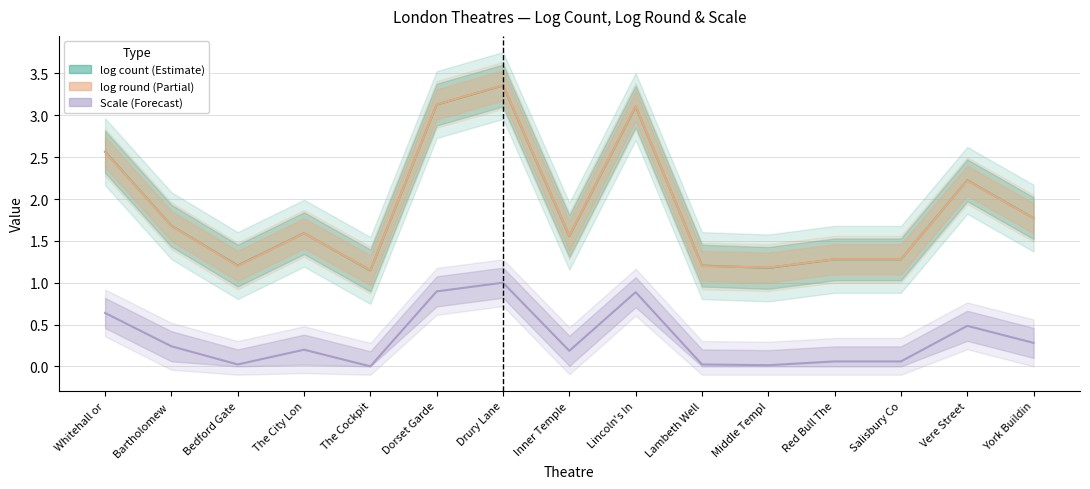

Which series changed the most between Middle Templ and Vere Street?

log count